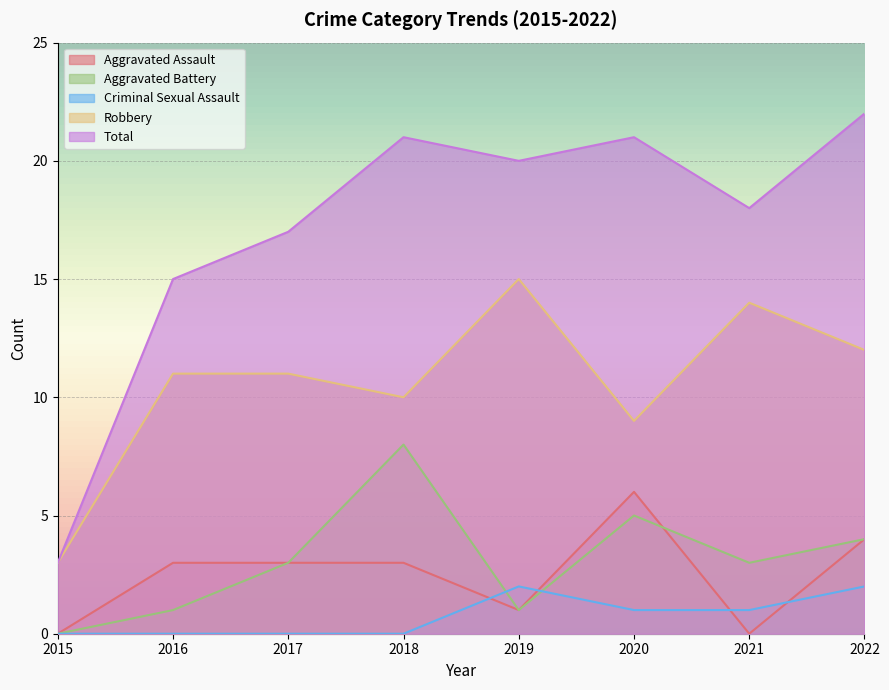

What is the difference between the Aggravated Assault values at 2016 and 2021?

3